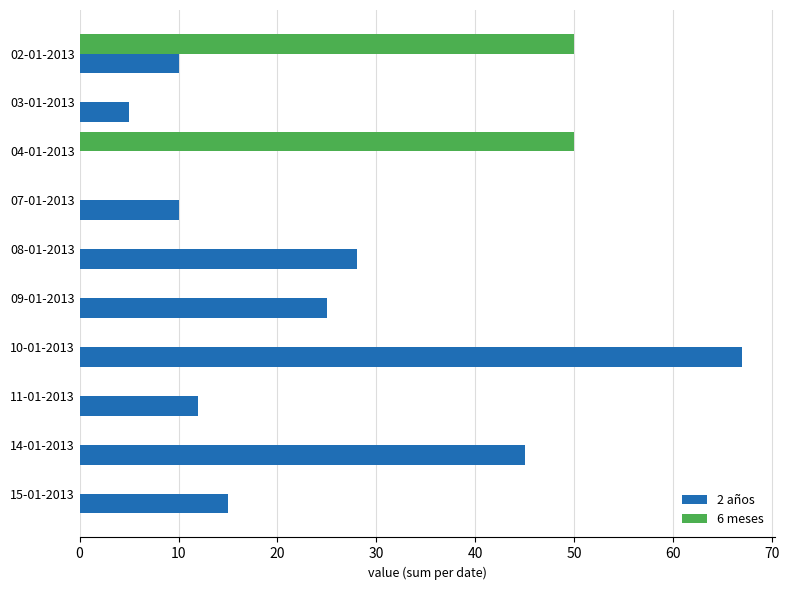

What is the greatest value displayed?

67